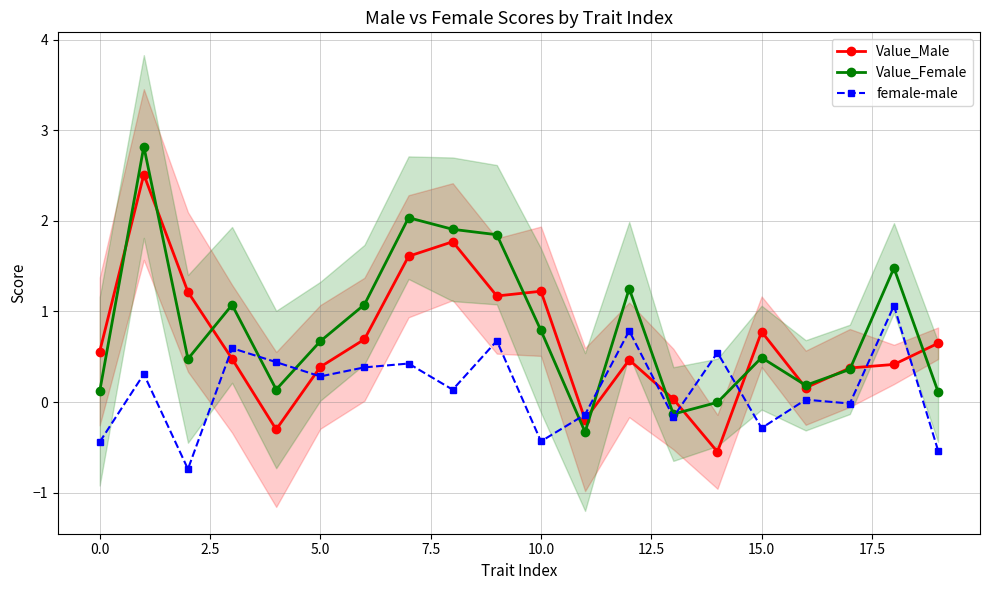

What is the spread (max minus min) of values at 11?

0.2